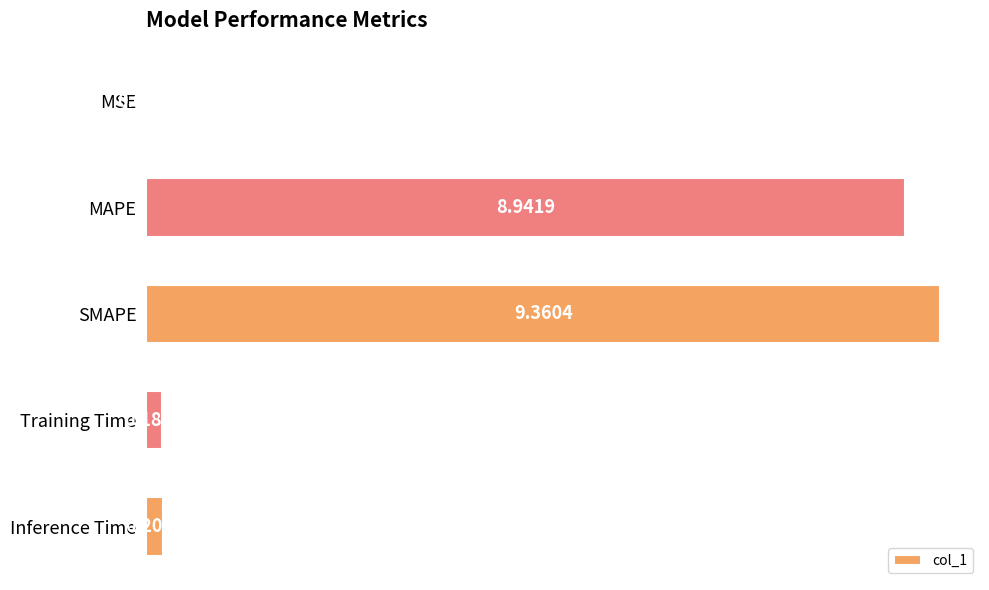

At which category does the chart reach its peak across all series?

SMAPE